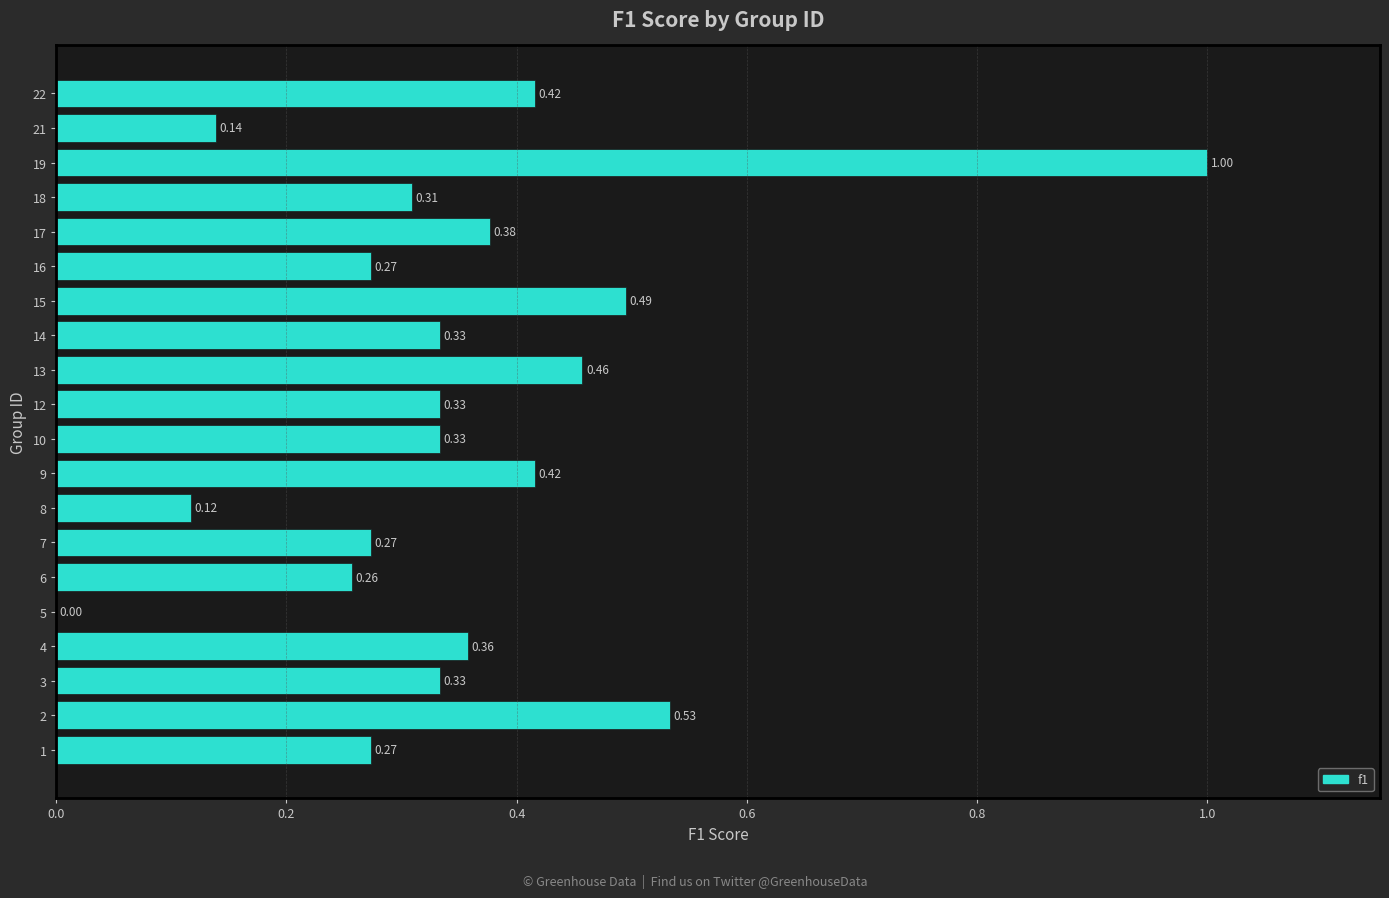

Where is the data nearest to the value 0?

5